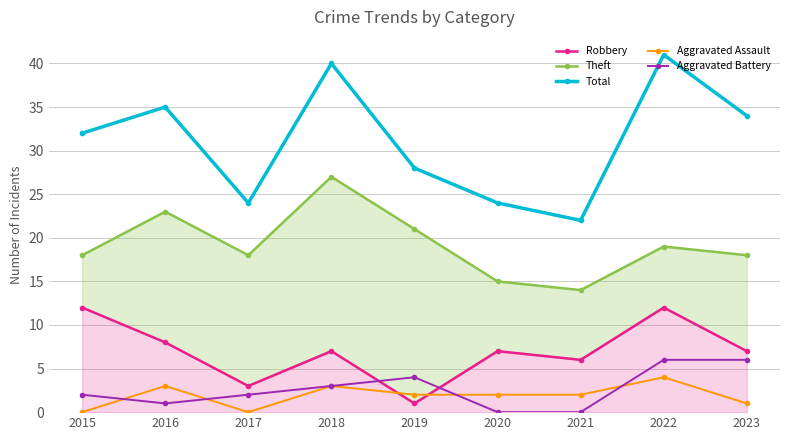

What are all the series names shown in the legend?

Robbery, Theft, Total, Aggravated Assault, Aggravated Battery